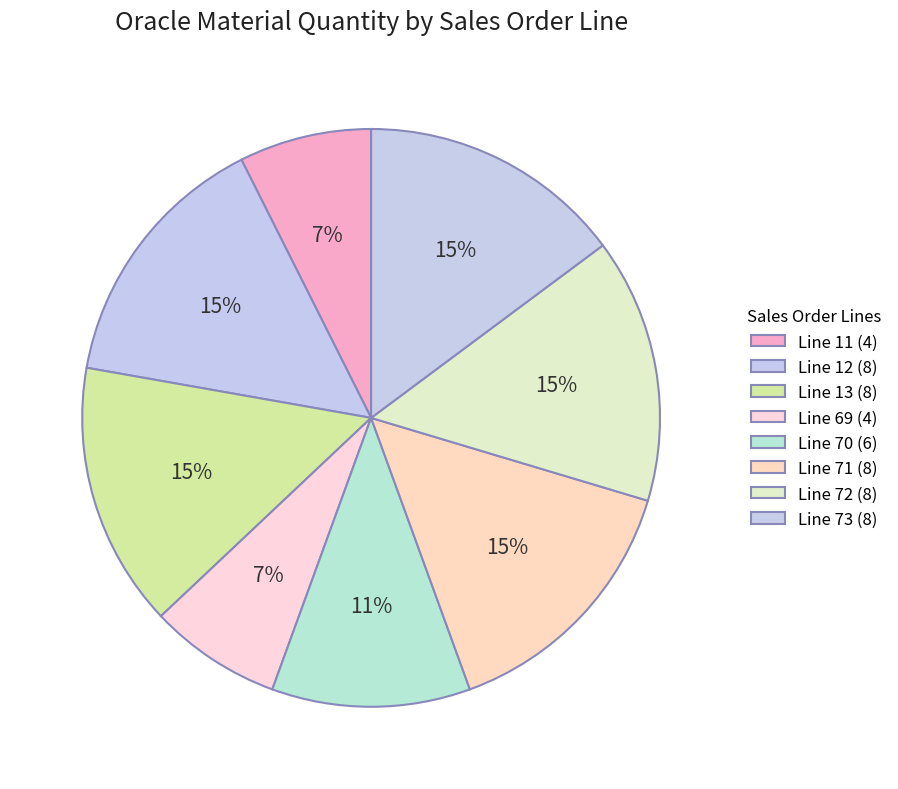

The Line 13 slice represents 23% of the pie. True or false?

False